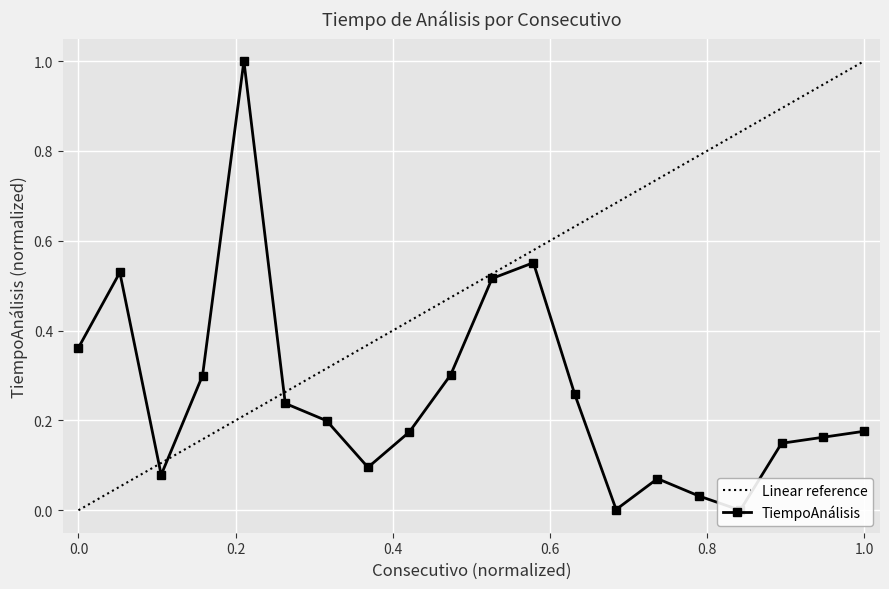

What is the maximum value for Linear reference?

1.0